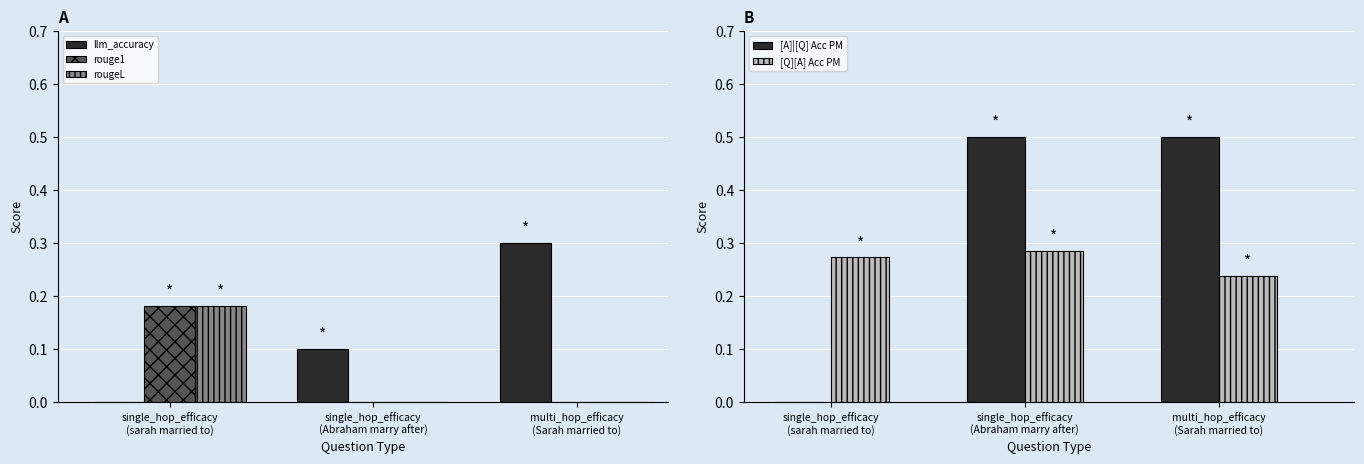

What is the total value across all series at multi_hop_efficacy
(Sarah married to)?

1.0